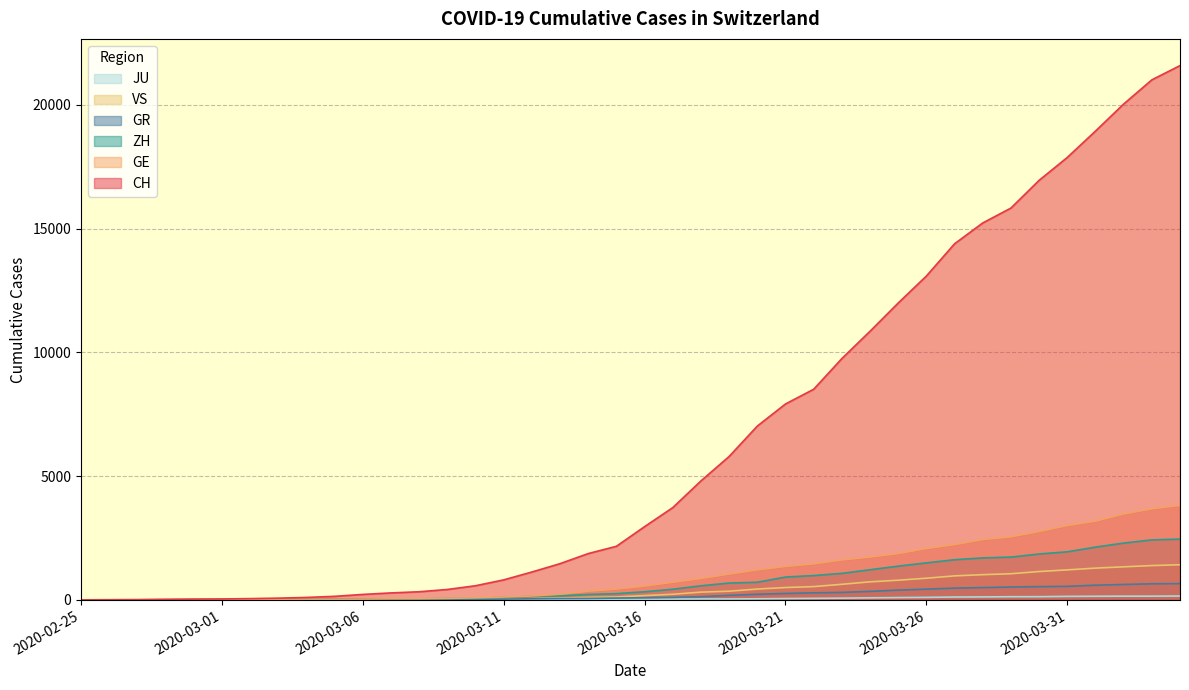

Reading right to left, transcribe all the data shown in this chart.

CH: 21587	21011	20034	18940	17876	16951	15831	15229	14388	13085	11994	10853	9749	8509	7915	7022	5794	4807	3727	2959	2165	1870	1463	1125	807	570	419	327	280	219	142	97	69	50	36	30	20	8	4	0
GE: 3816	3678	3469	3180	3003	2761	2547	2436	2231	2073	1870	1729	1611	1453	1350	1212	1041	863	710	556	435	351	227	155	114	80	60	45	43	30	20	16	14	11	10	9	5	1	1	0
ZH: 2455	2422	2294	2130	1941	1853	1727	1695	1621	1494	1362	1216	1070	981	922	711	679	568	429	326	250	218	163	140	101	62	49	40	34	29	23	15	13	10	7	6	2	2	0	0
GR: 657	649	622	592	547	535	519	495	474	433	393	343	300	284	258	226	182	128	101	84	71	56	53	43	31	22	18	18	17	16	14	12	9	9	6	6	6	2	2	0
VS: 1418	1385	1334	1282	1211	1144	1055	1017	968	874	793	728	628	535	498	436	349	312	225	172	115	98	76	53	30	22	17	12	7	6	5	4	3	3	2	1	1	0	0	0
JU: 154	149	149	145	140	128	127	119	114	100	92	82	69	61	54	44	36	36	29	25	19	18	17	12	7	7	7	5	5	4	4	2	2	1	1	1	1	1	0	0